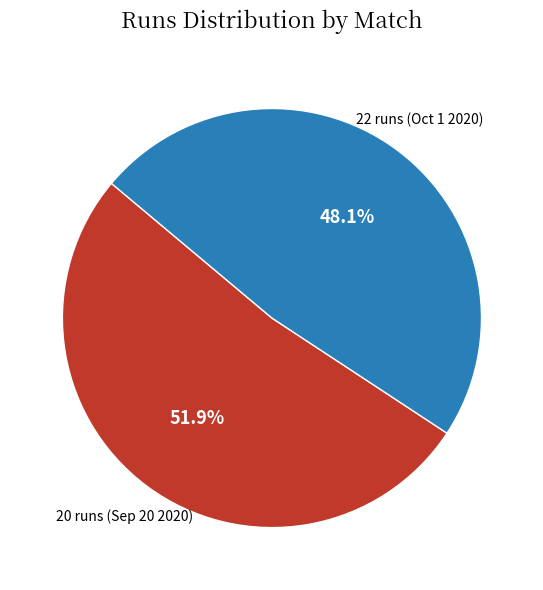

True or false: 20 runs (Sep 20 2020) accounts for 52% of the total.

True